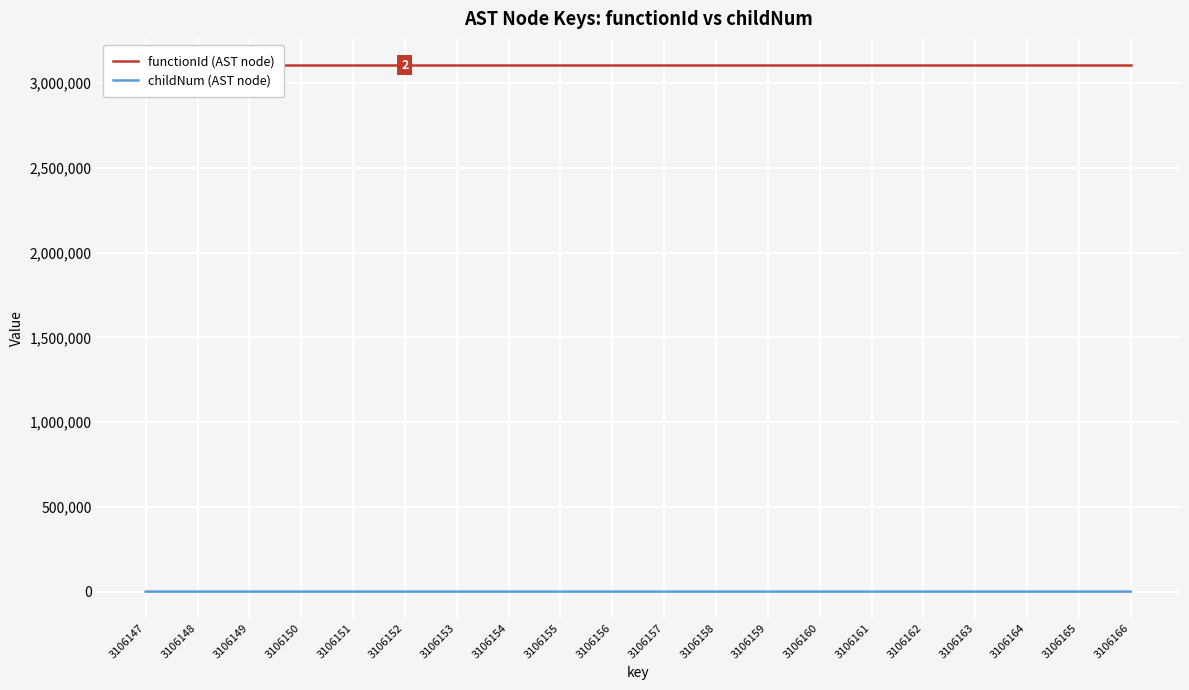

Is the value of childNum (AST node) at 3106150 greater than the value of functionId (AST node) at 3106162?

No